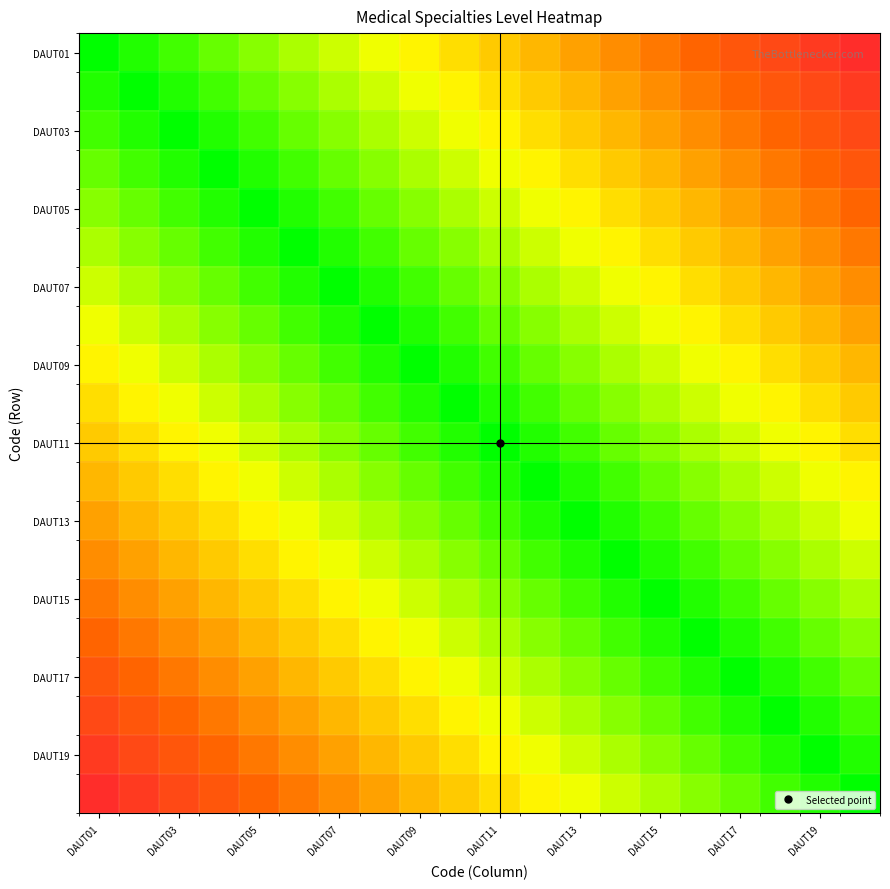

Which series has the widest spread of values?

DAUT01